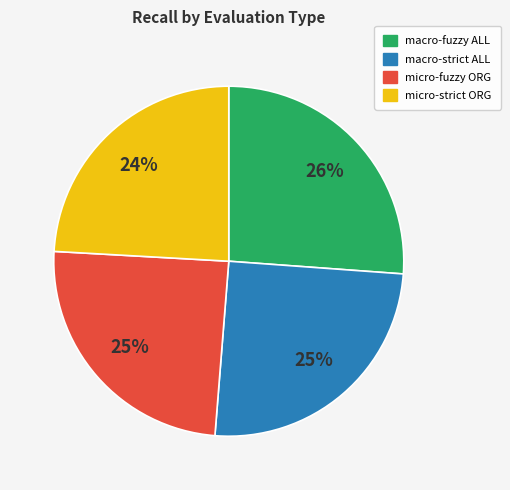

Is there any slice that represents more than half of the pie?

No